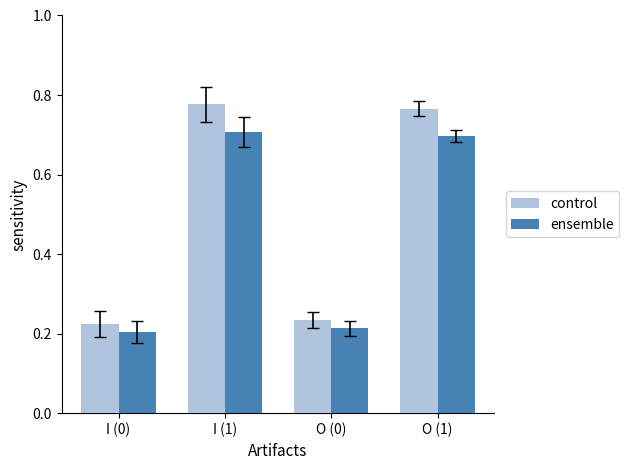

Count the ensemble values in the range 0 to 1.

4